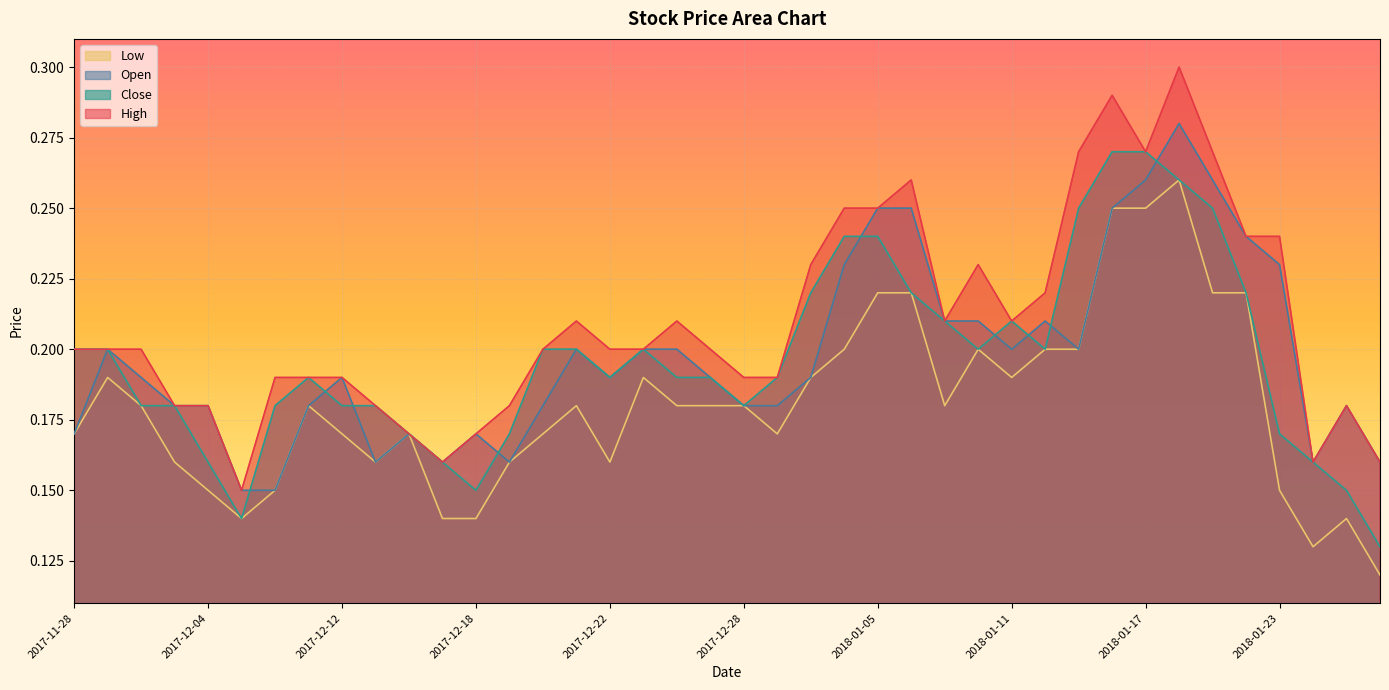

The Open series shows 0.2 at 2018-01-05. True or false?

True